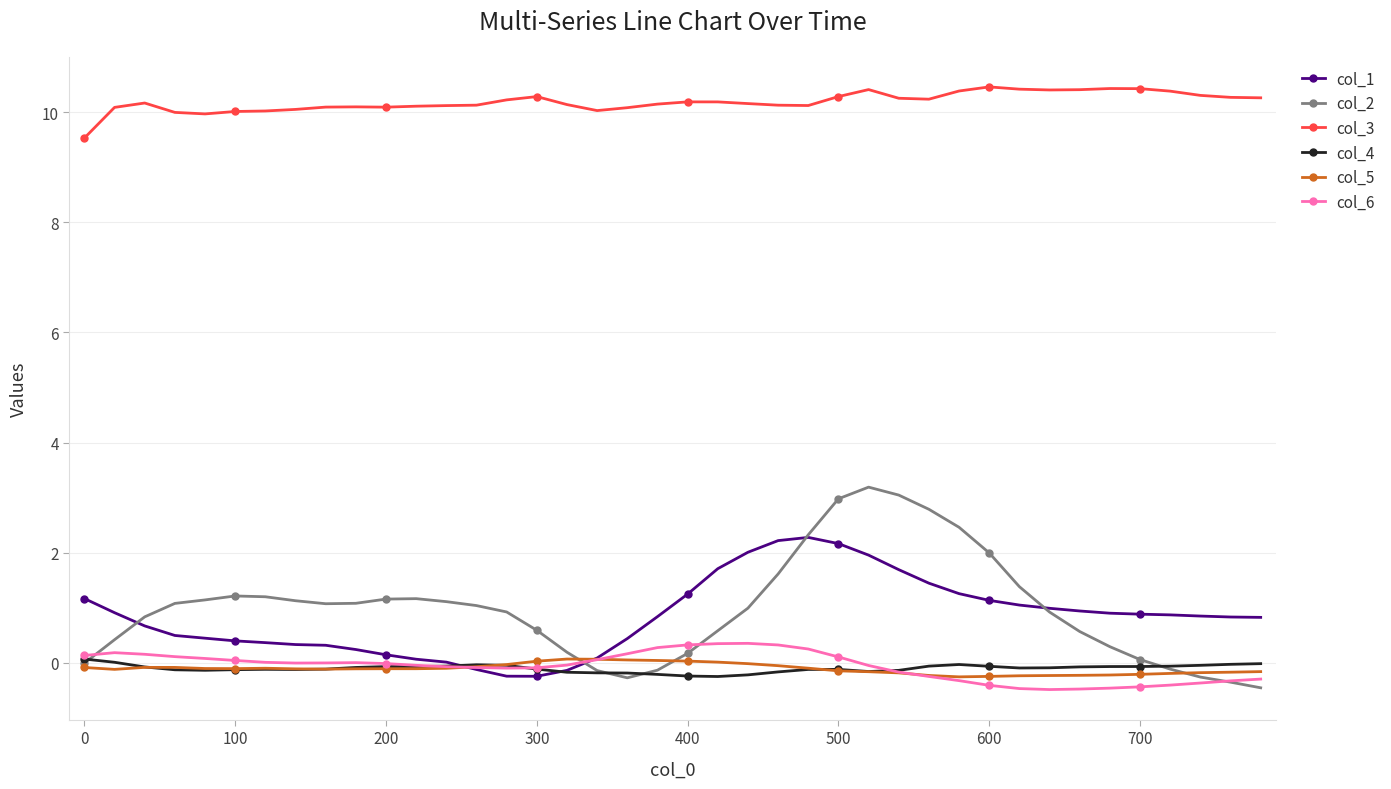

How many lines are shown in the chart?

6